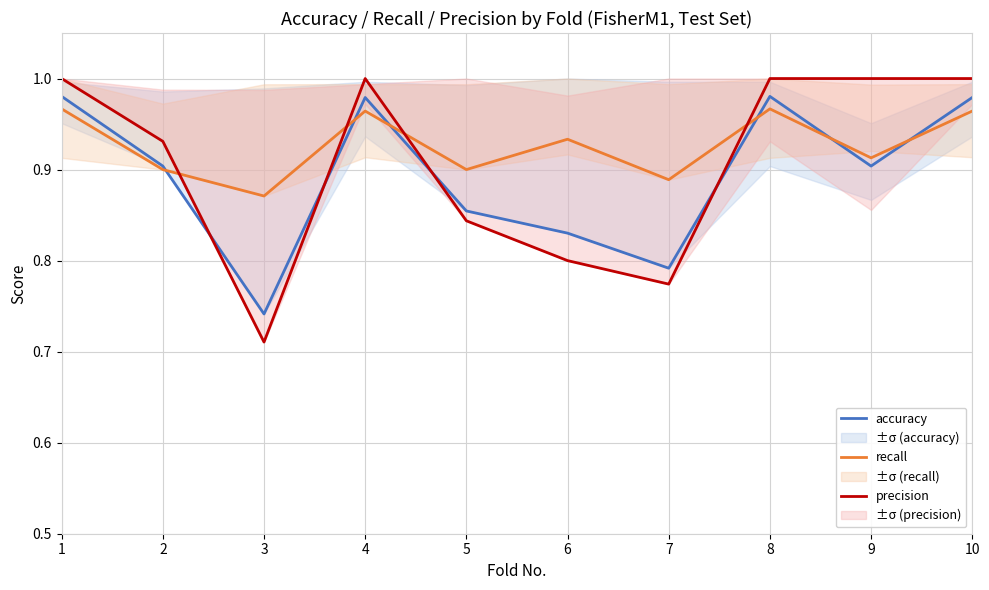

Where is the first local maximum for accuracy?

4